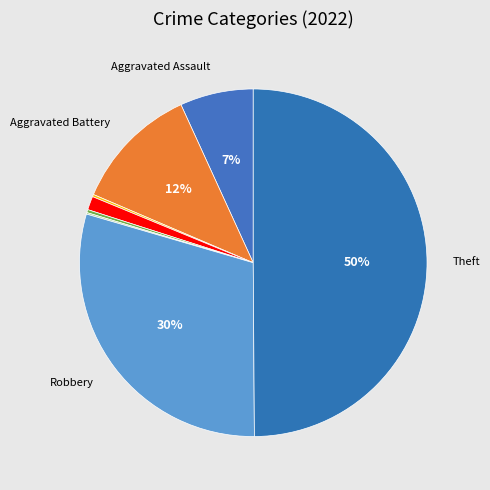

How many segments does this pie chart have?

8